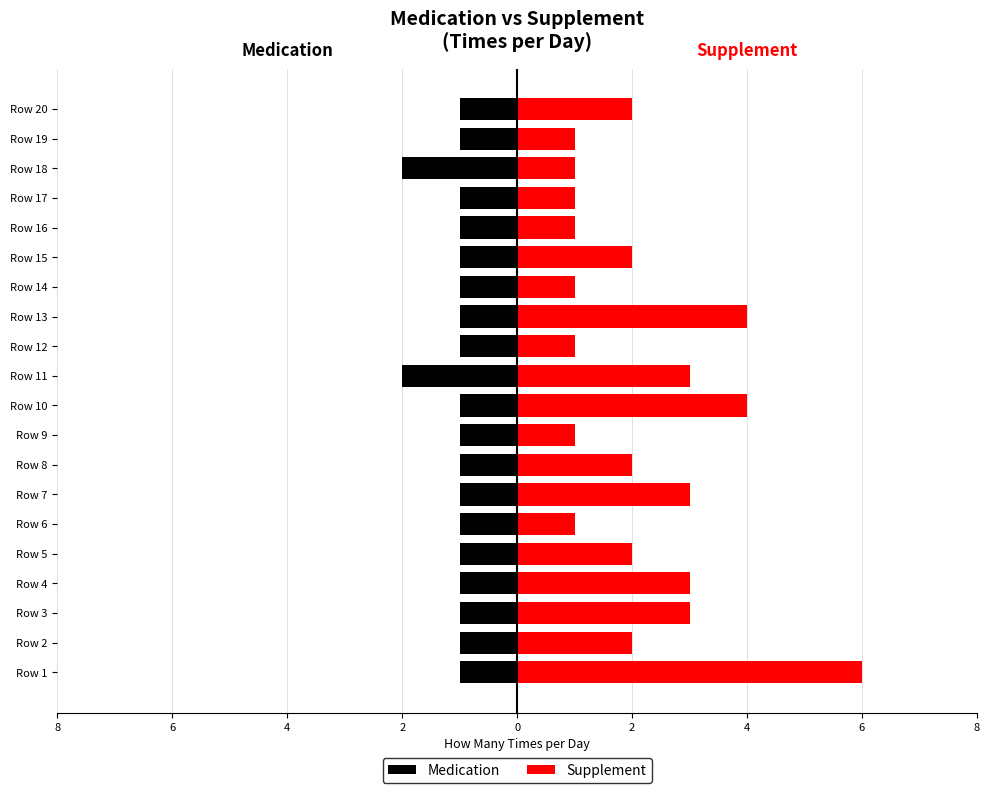

What is the average value of the Supplement series?

2